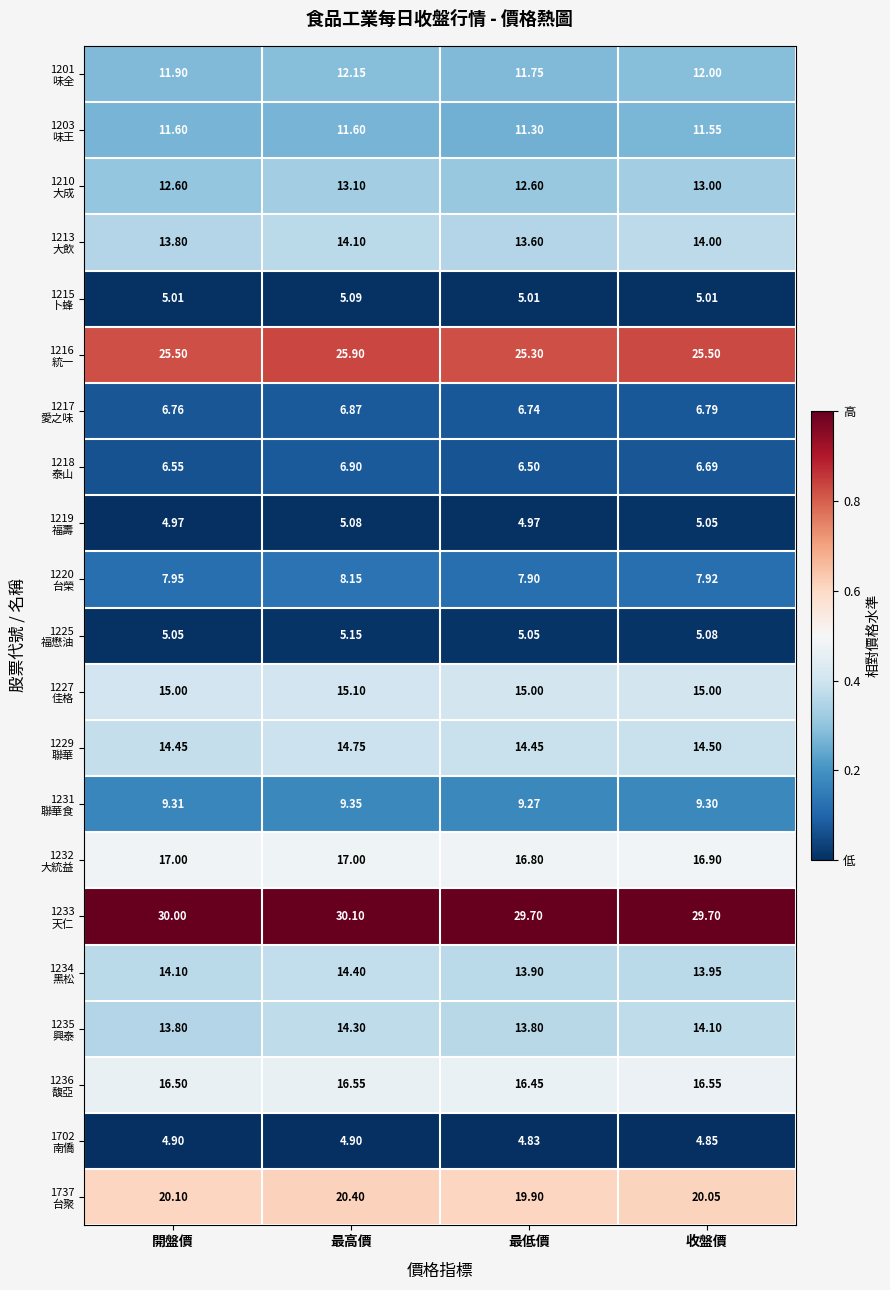

Which category has the highest value across all series?

最高價